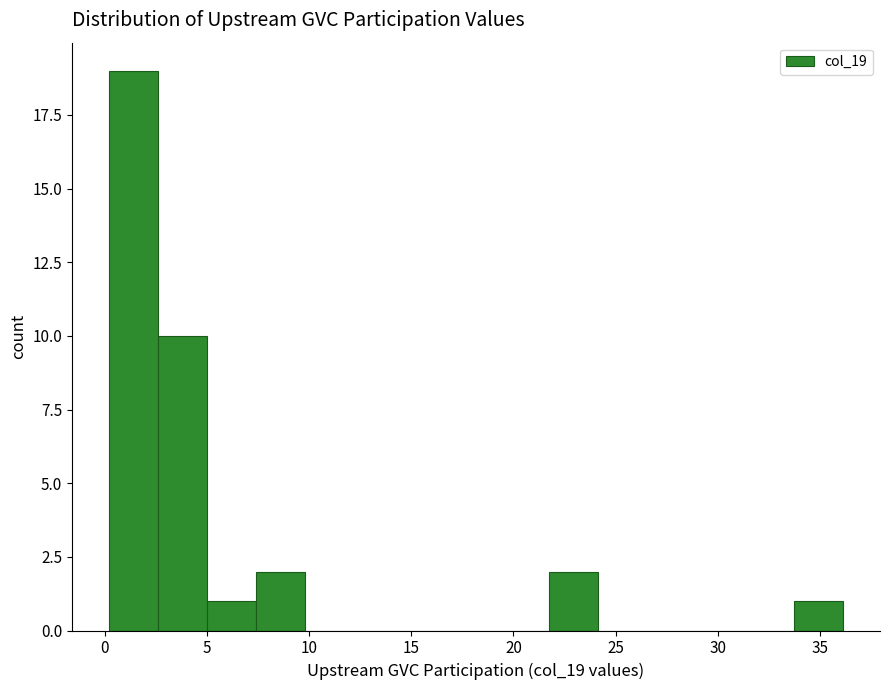

Which range on the x-axis has the tallest bar?

0.0 to 2.5